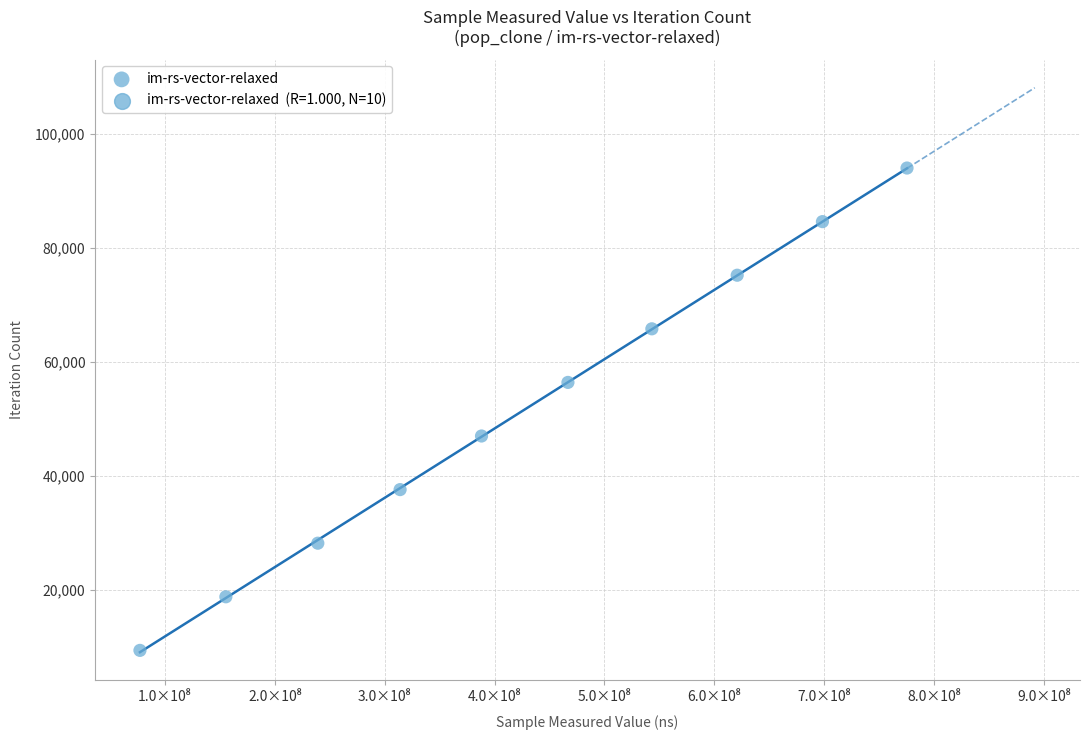

What is the range of Y values (max minus min)?

84627